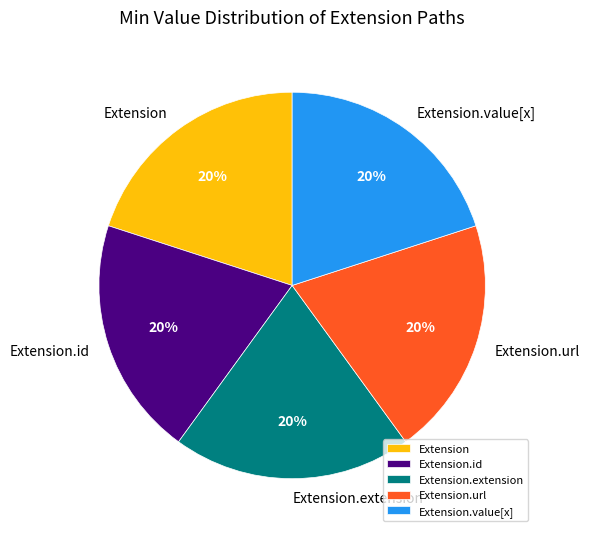

Is it true that Extension is 30% of the pie?

False